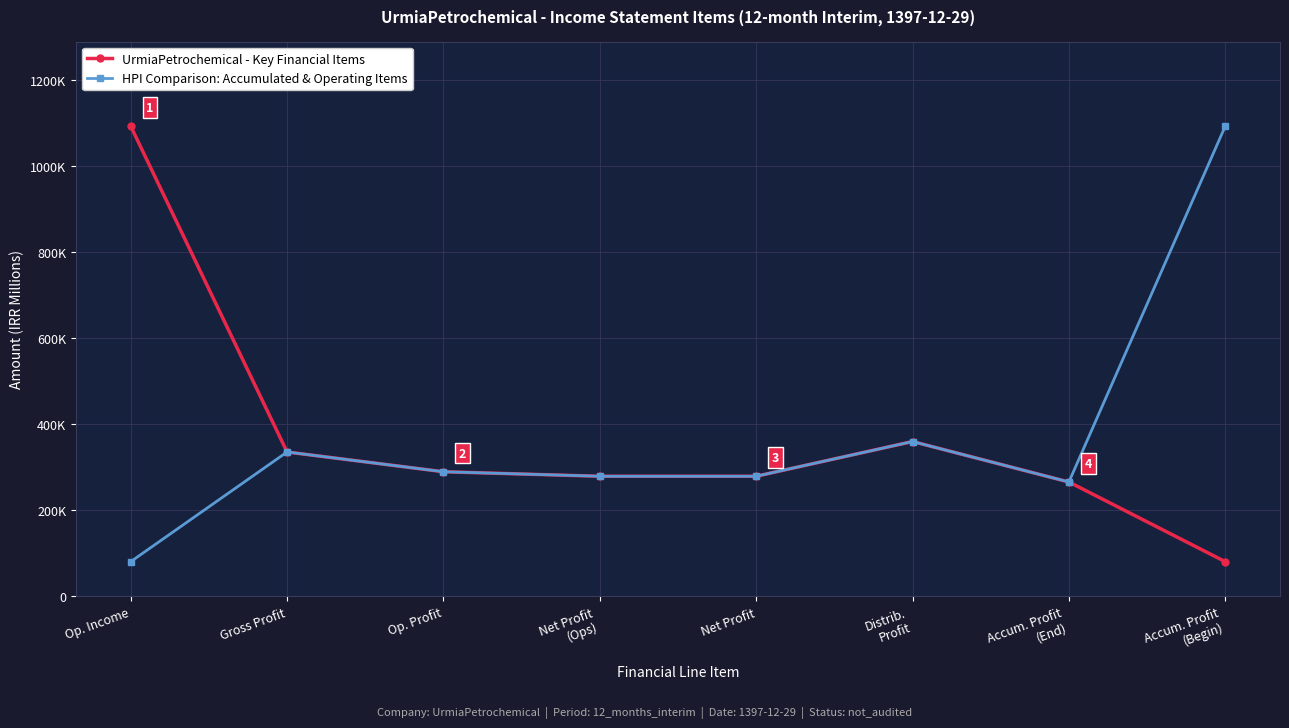

Reading right to left, what are all the values shown in this chart?

UrmiaPetrochemical - Key Financial Items: Accum. Profit
(Begin)=80612	Accum. Profit
(End)=265578	Distrib.
Profit=359524	Net Profit=278912	Net Profit
(Ops)=278912	Op. Profit=289374	Gross Profit=335240	Op. Income=1091753
HPI Comparison: Accumulated & Operating Items: Accum. Profit
(Begin)=1091753	Accum. Profit
(End)=265578	Distrib.
Profit=359524	Net Profit=278912	Net Profit
(Ops)=278912	Op. Profit=289374	Gross Profit=335240	Op. Income=80612